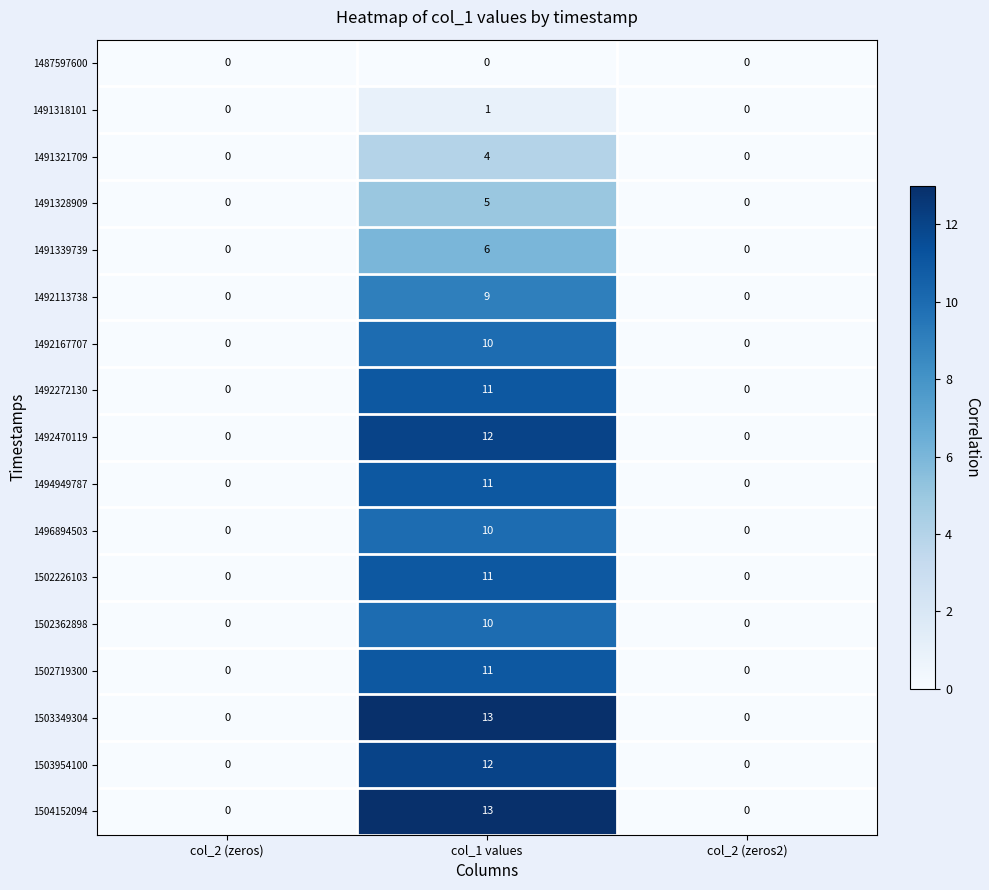

Is it true that 1491339739 equals -2 at col_2 (zeros2)?

False